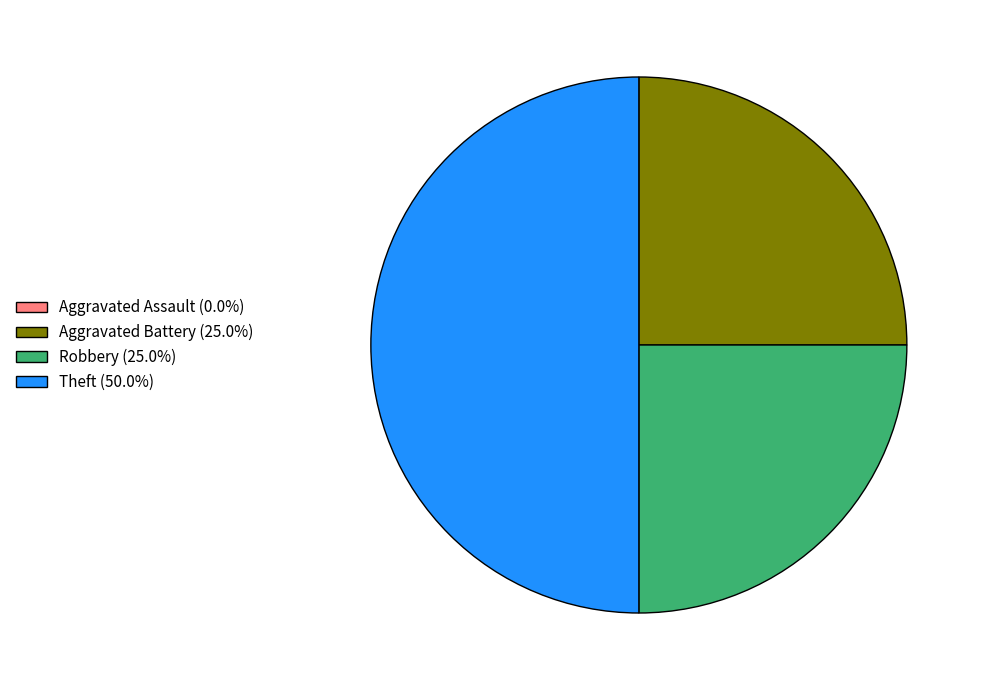

Approximately how many times larger is the value at Robbery compared to Theft?

0.5